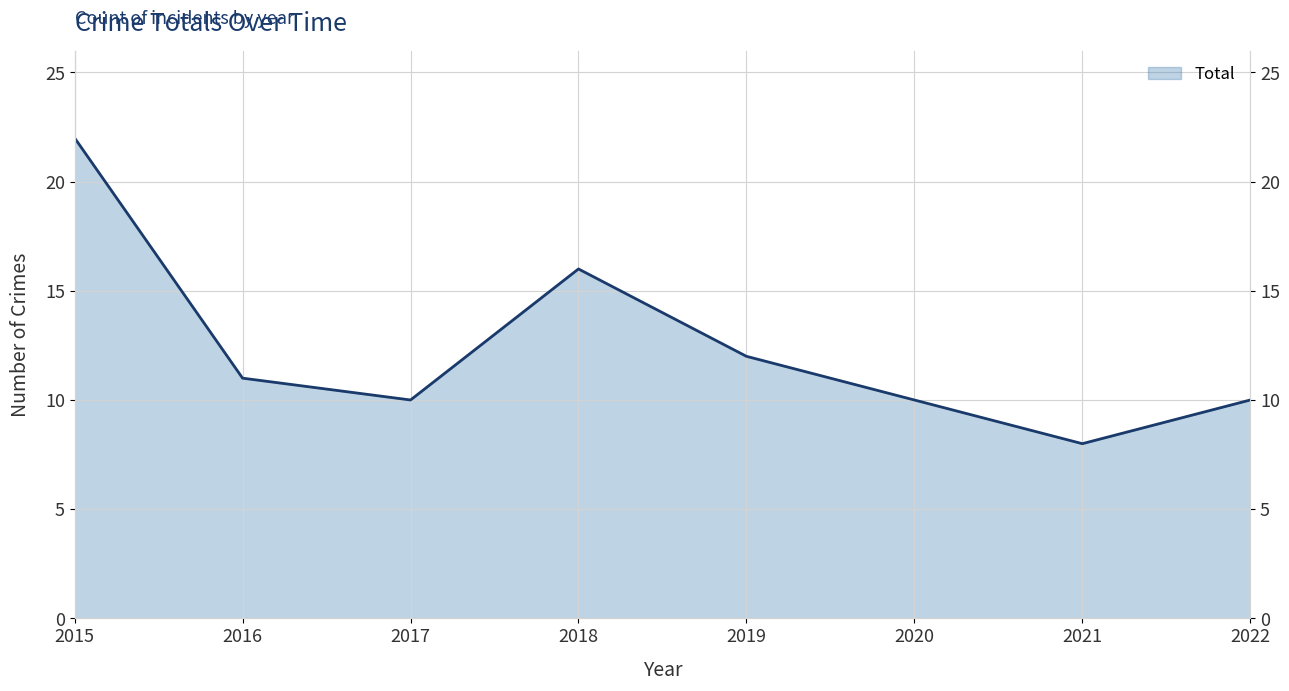

What is the difference between the maximum and second lowest values?

12